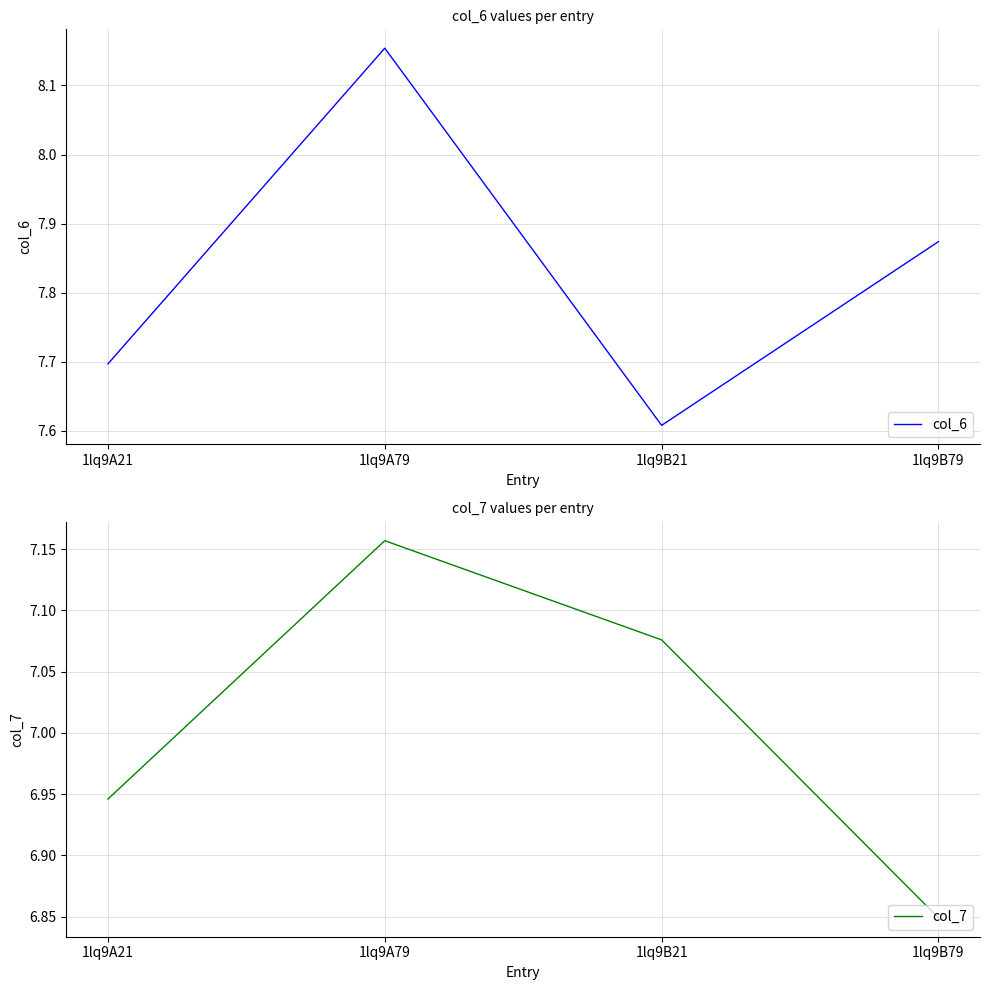

How many interior local peaks does the col_6 series have?

1